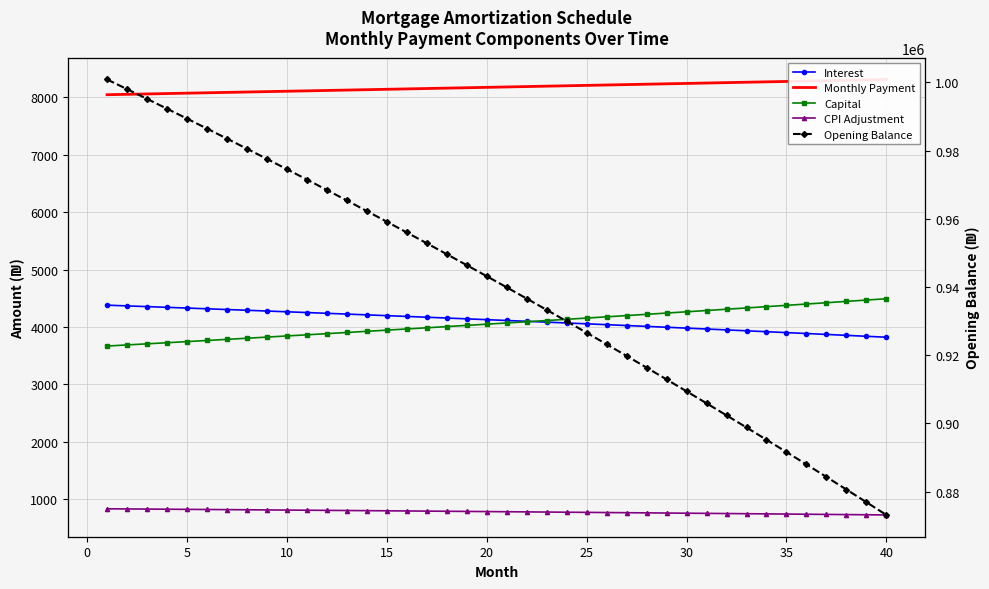

How many categories are shown in the chart?

40